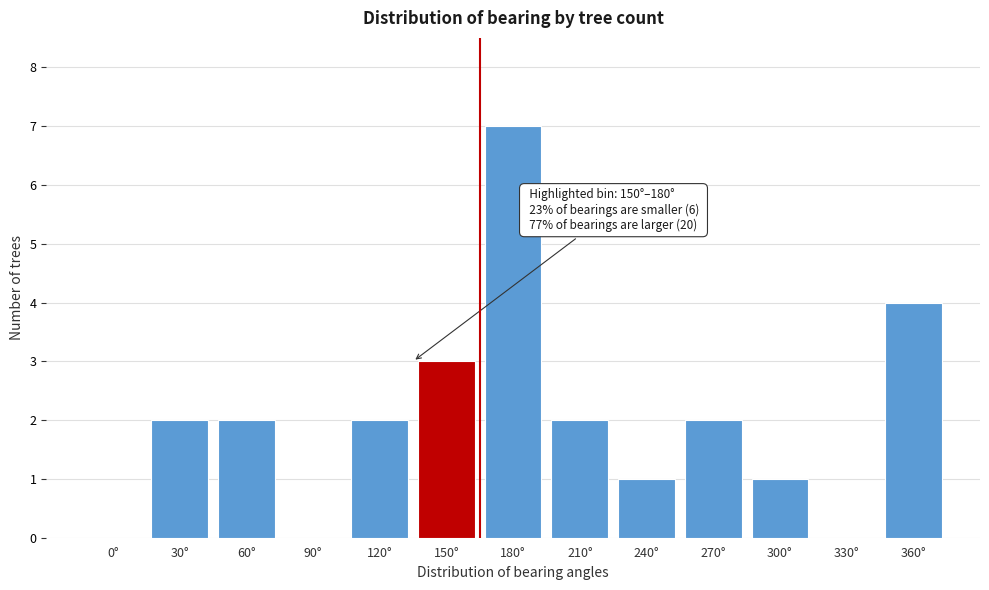

Reading left to right, transcribe all the data shown in this chart.

0°=0	30°=2	60°=2	90°=0	120°=2	150°=3	180°=7	210°=2	240°=1	270°=2	300°=1	330°=0	360°=4